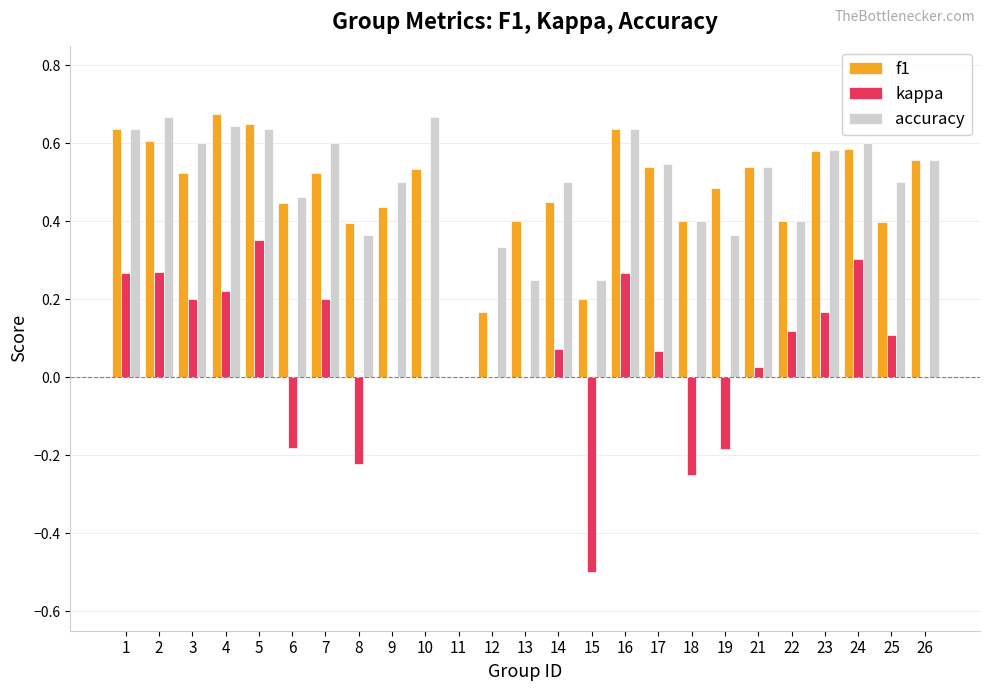

Is it true that kappa equals 0.1 at 14?

True